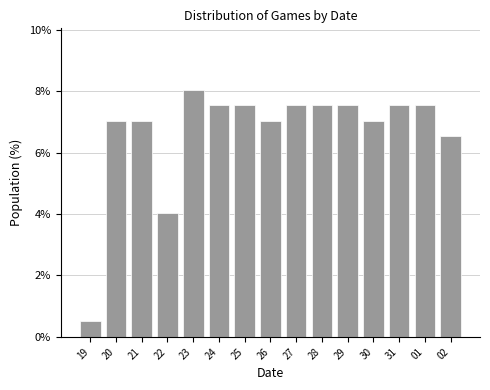

Reading left to right, list all the values displayed in this chart.

19=0.5	20=7.0	21=7.0	22=4.0	23=8.0	24=7.5	25=7.5	26=7.0	27=7.5	28=7.5	29=7.5	30=7.0	31=7.5	01=7.5	02=6.5